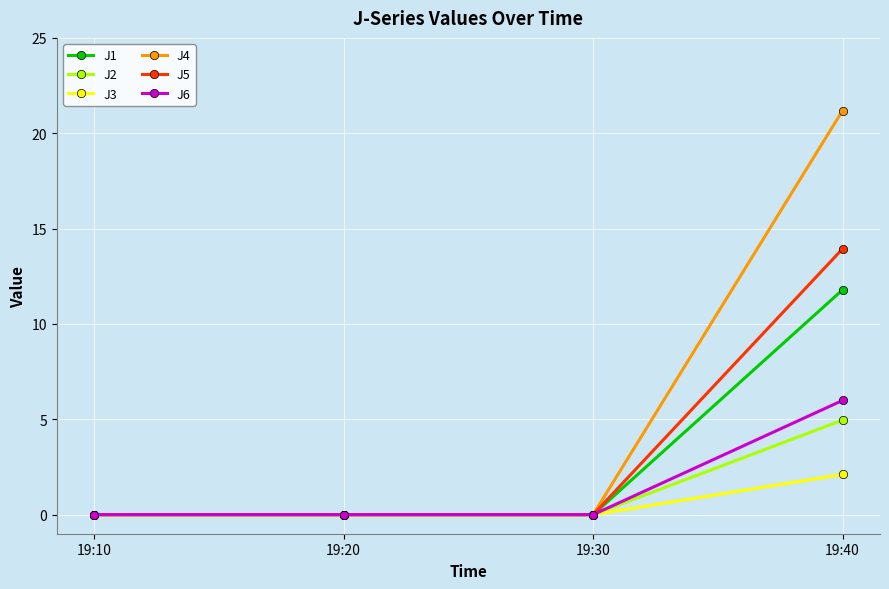

Does the chart display data point markers on the line(s)?

Yes